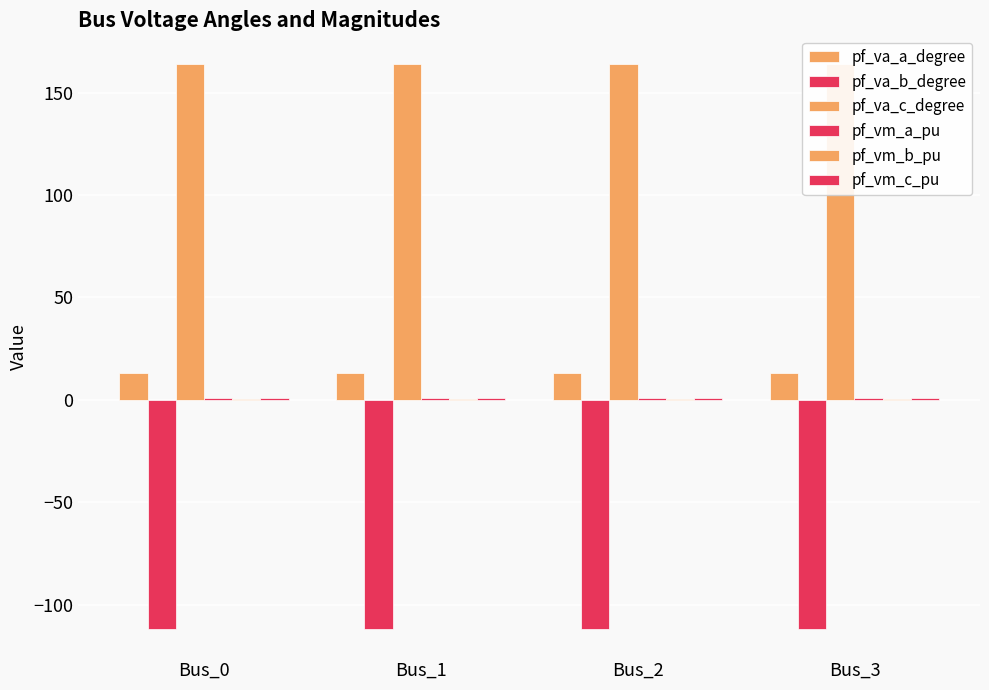

What is the total value across all series at Bus_3?

67.8